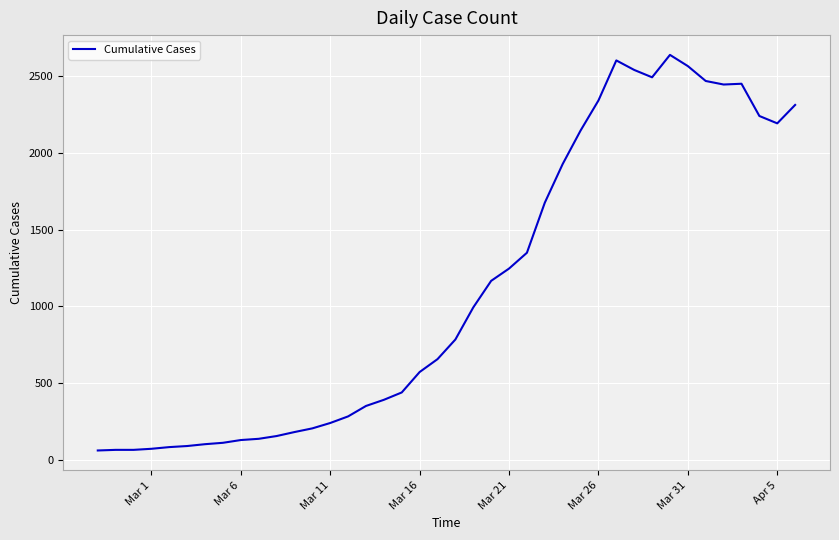

What is the maximum value shown in the chart?

2639